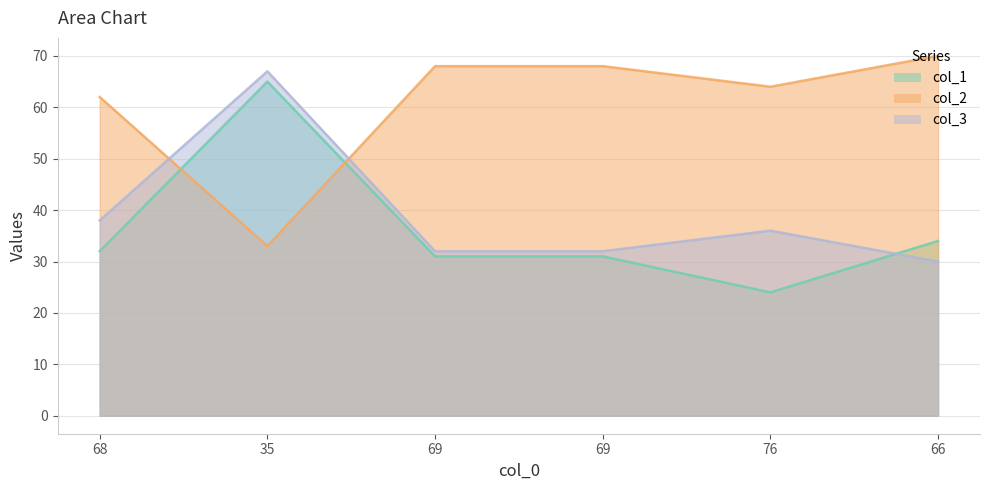

Rank the series by their maximum value, from lowest to highest.

col_1, col_3, col_2